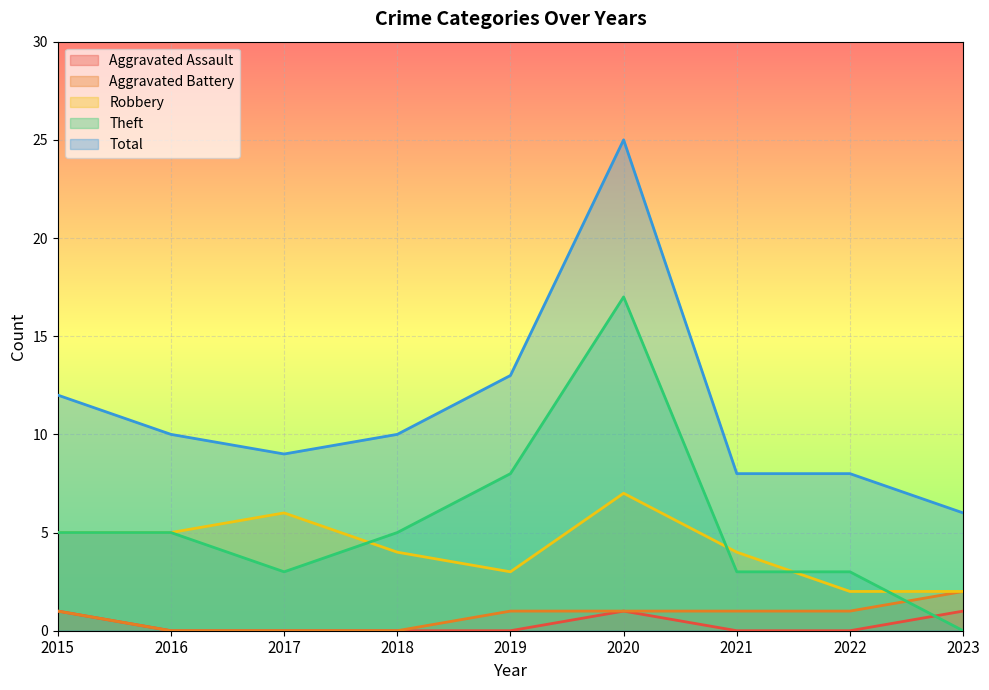

Between 2023 and 2017, which is larger?

2017